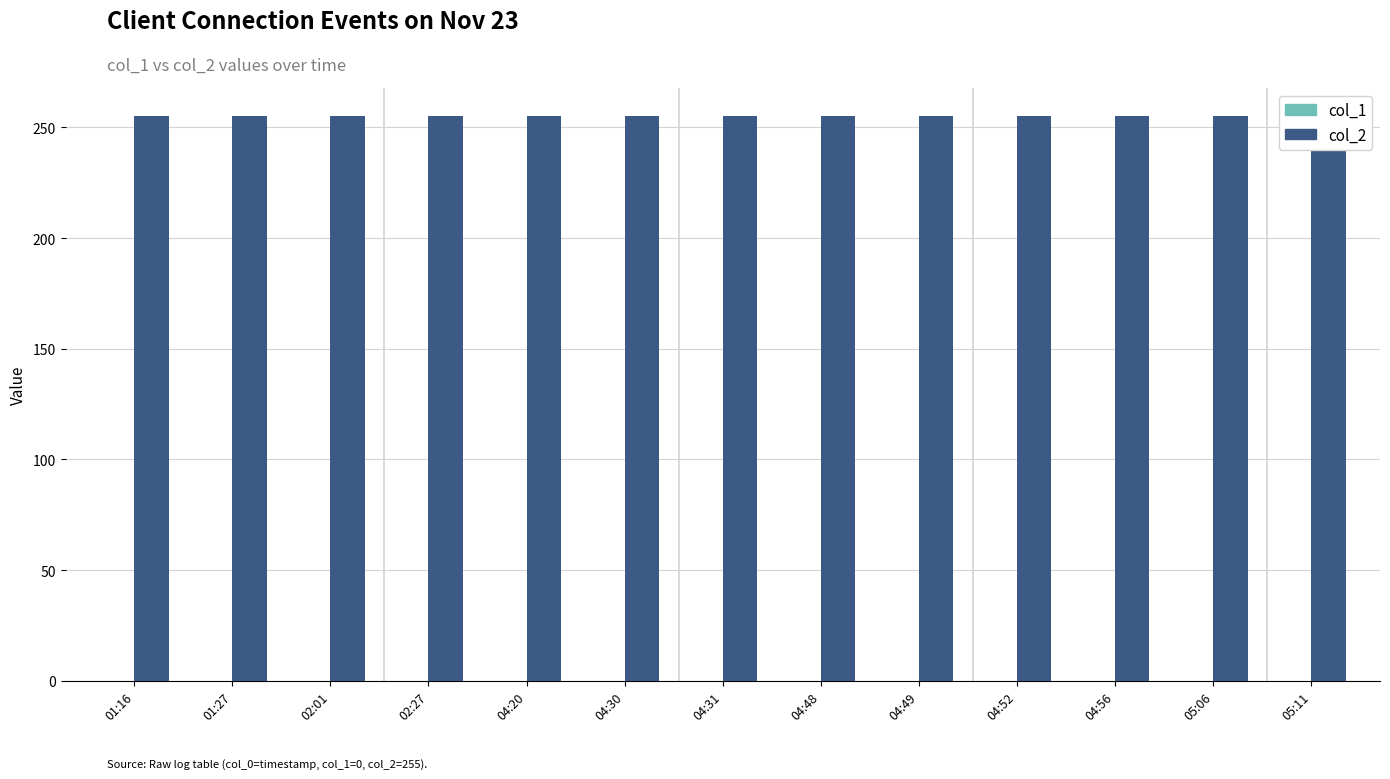

How many bars are there in each group?

2